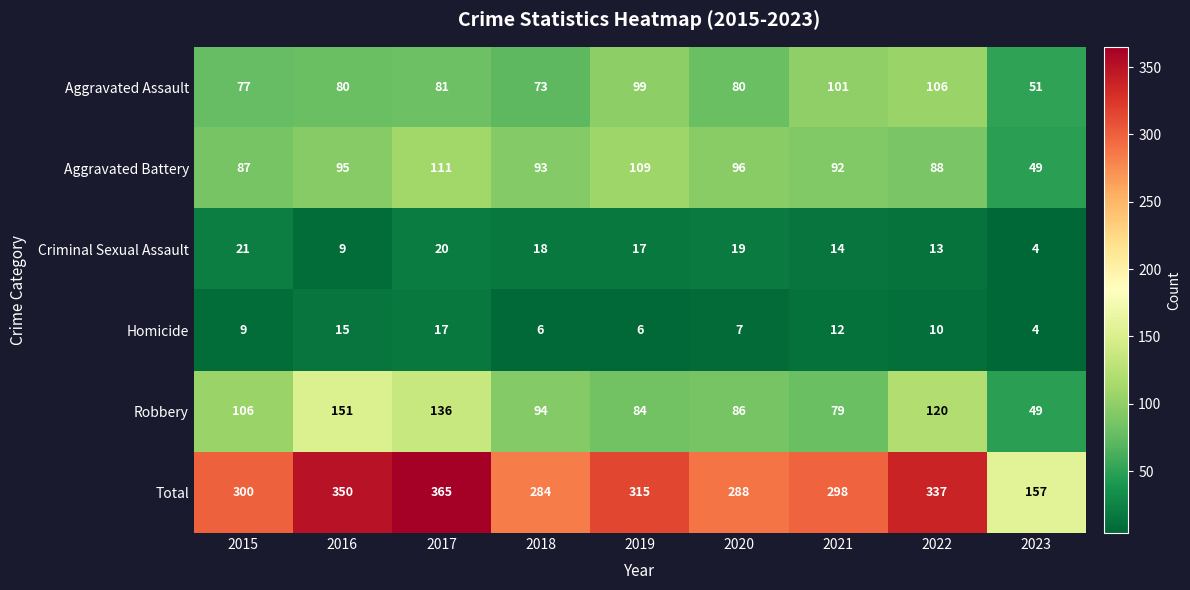

What is the spread (max minus min) of values at 2017?

348